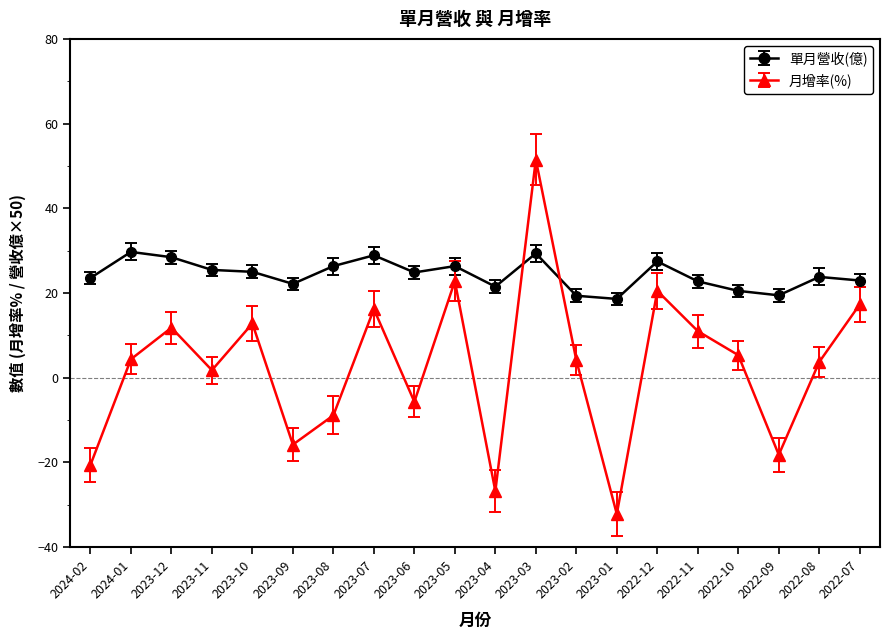

Which category has the lowest value across all series?

2023-01